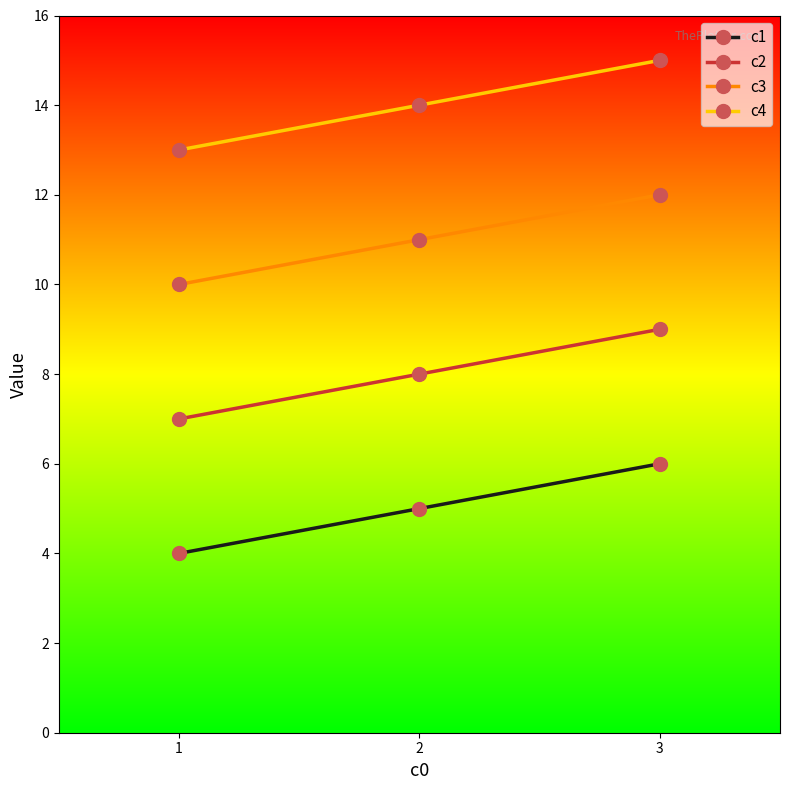

Count the number of categories in the chart.

3